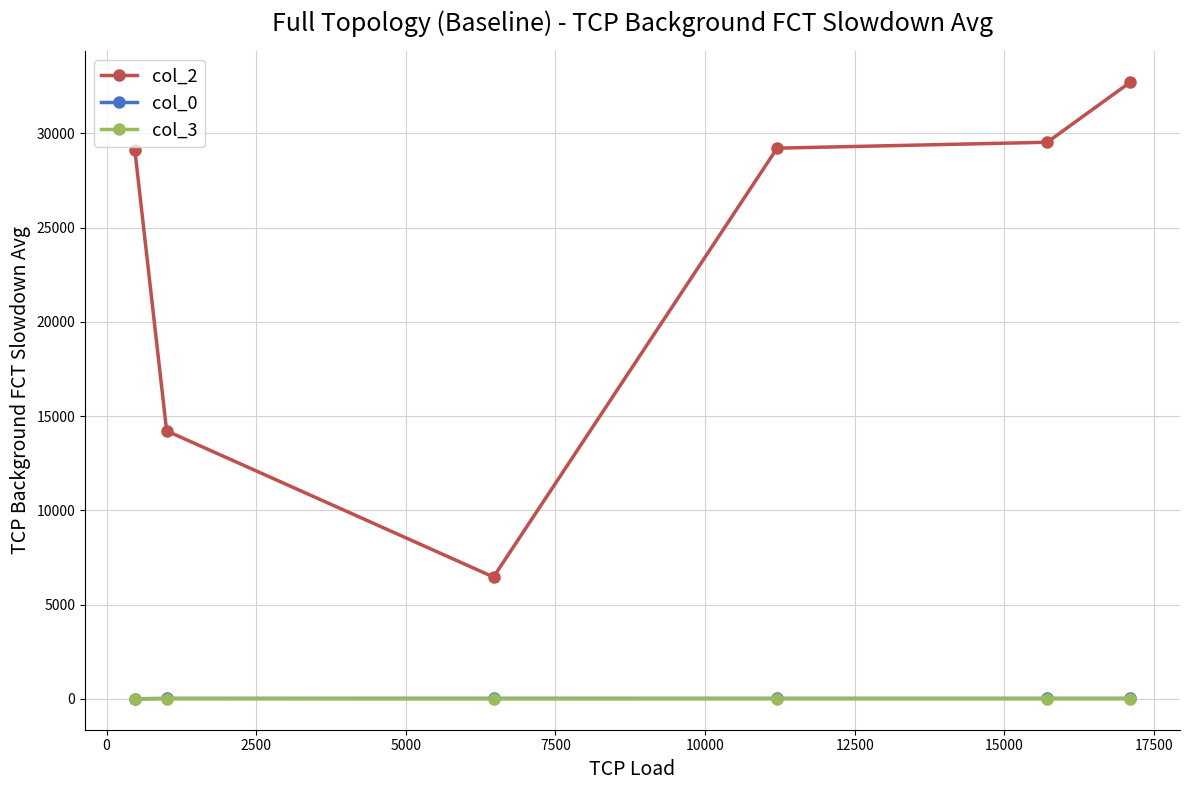

Which series has the largest total across all categories?

col_2